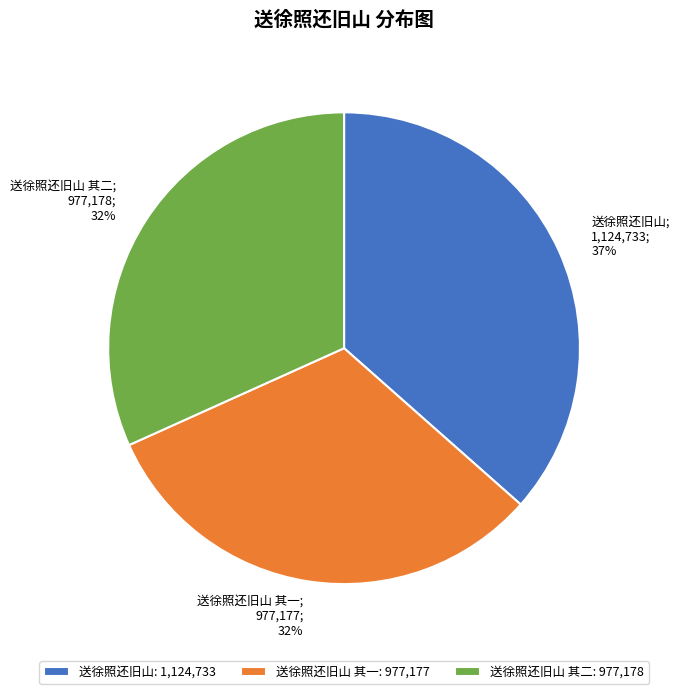

True or false: 送徐照还旧山: 1,124,733 accounts for 37% of the total.

True